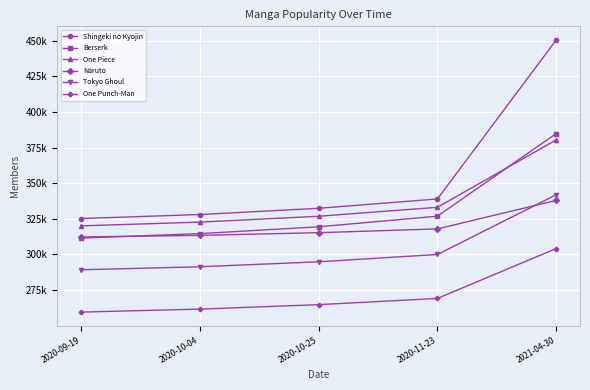

Which series has the largest total across all categories?

Shingeki no Kyojin